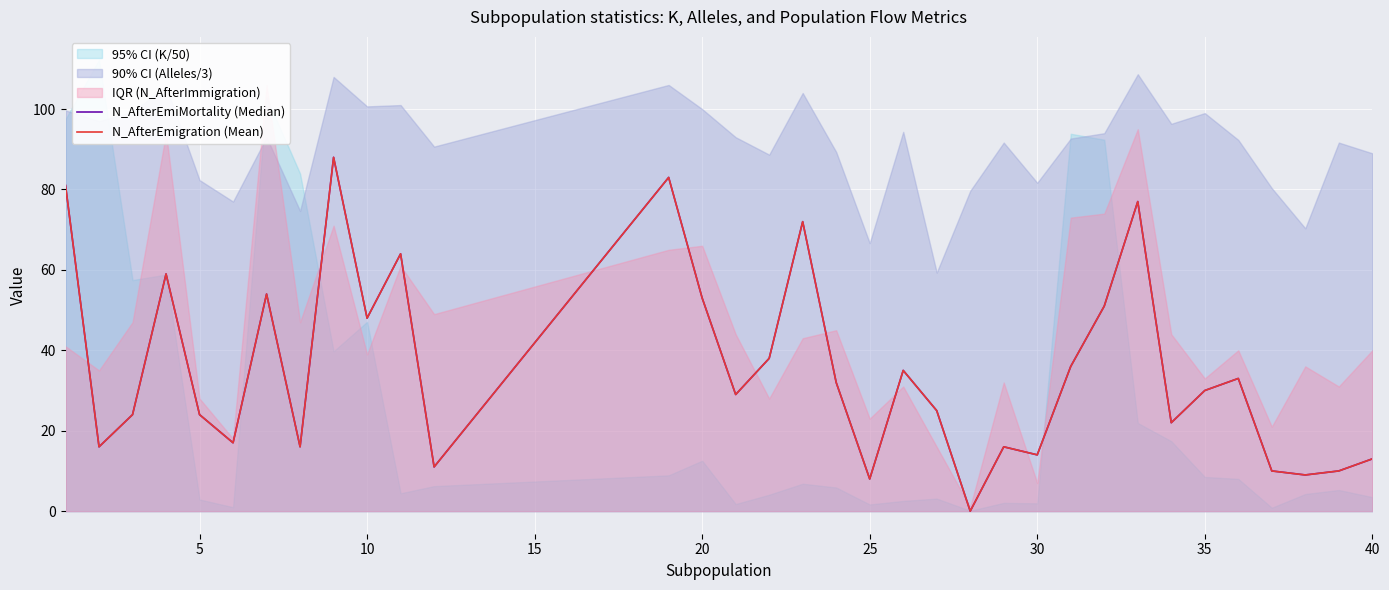

Which series has the largest total across all categories?

N_AfterEmiMortality (Median)